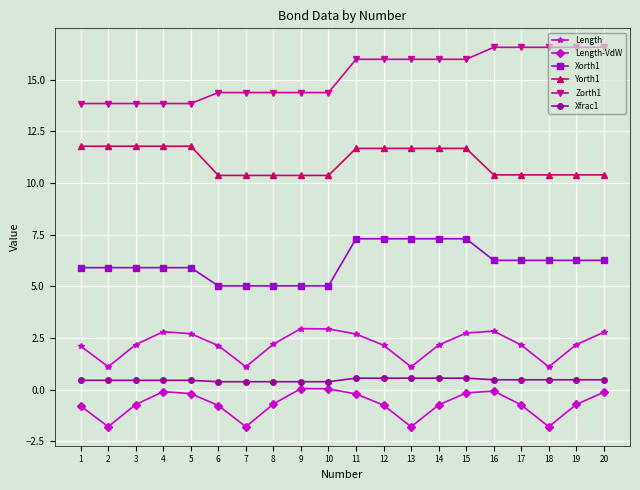

True or false: Length has more than 0 points higher than both neighbors.

True